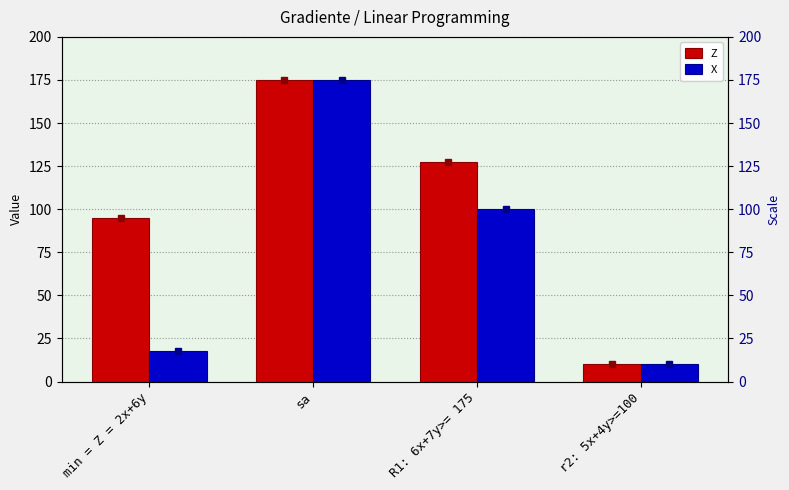

At which label does Z first exceed 127?

sa